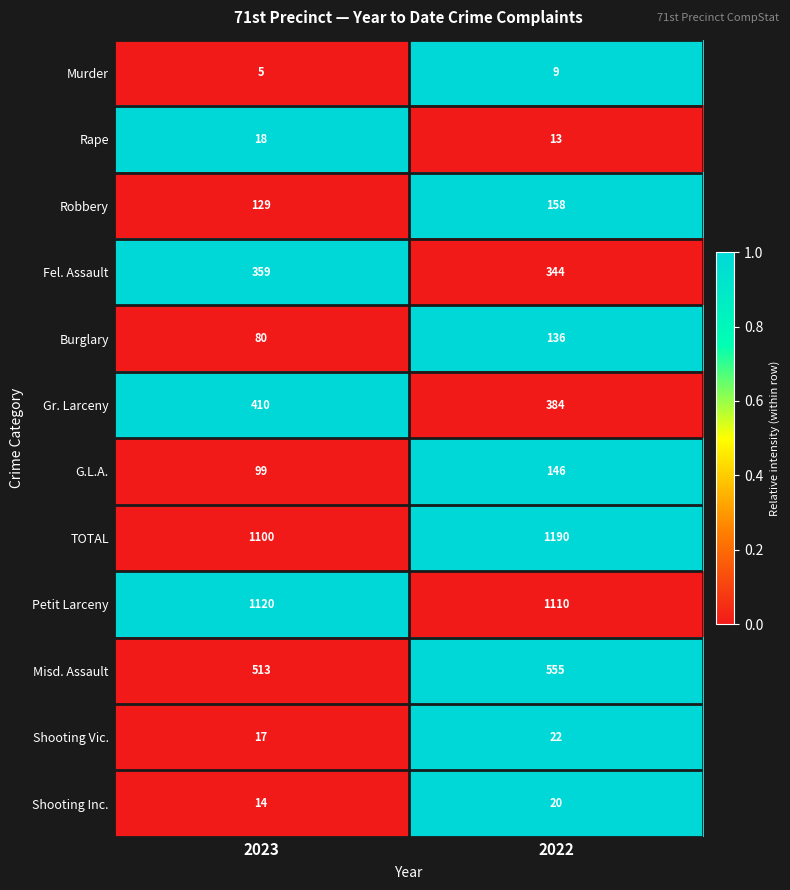

What is the total value across all series at 2023?

3864